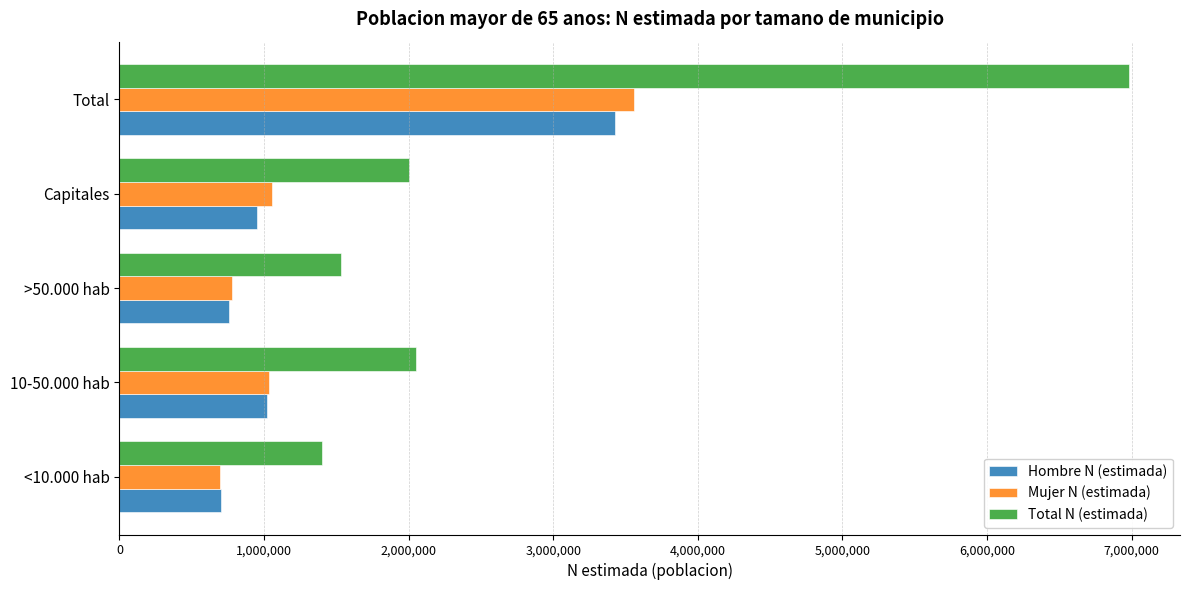

The value of Total N (estimada) at Capitales is 1999640. True or false?

True